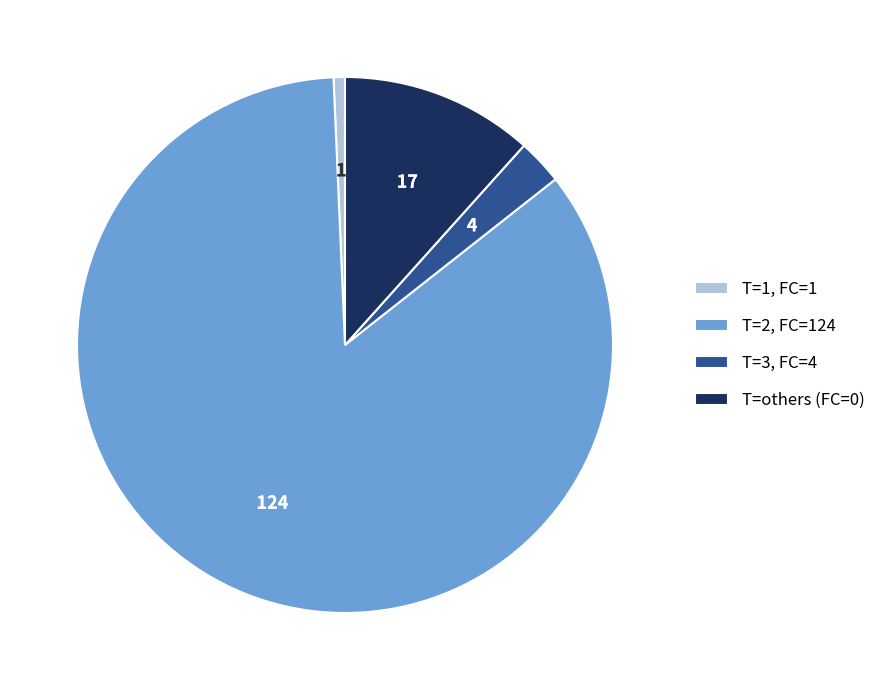

Do T=3, FC=4 and T=2, FC=124 together represent more than half of the pie?

Yes